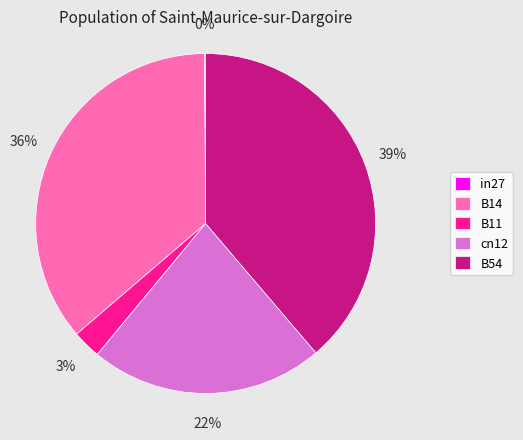

To the nearest percent, what is the average slice percentage?

20%